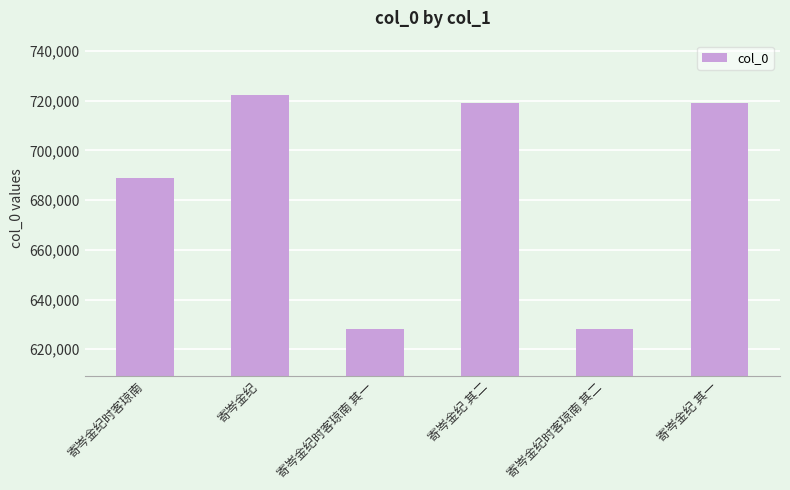

What is the ratio of the value at 寄岑金纪时客琼南 其二 to the value at 寄岑金纪时客琼南 其一?

1.0